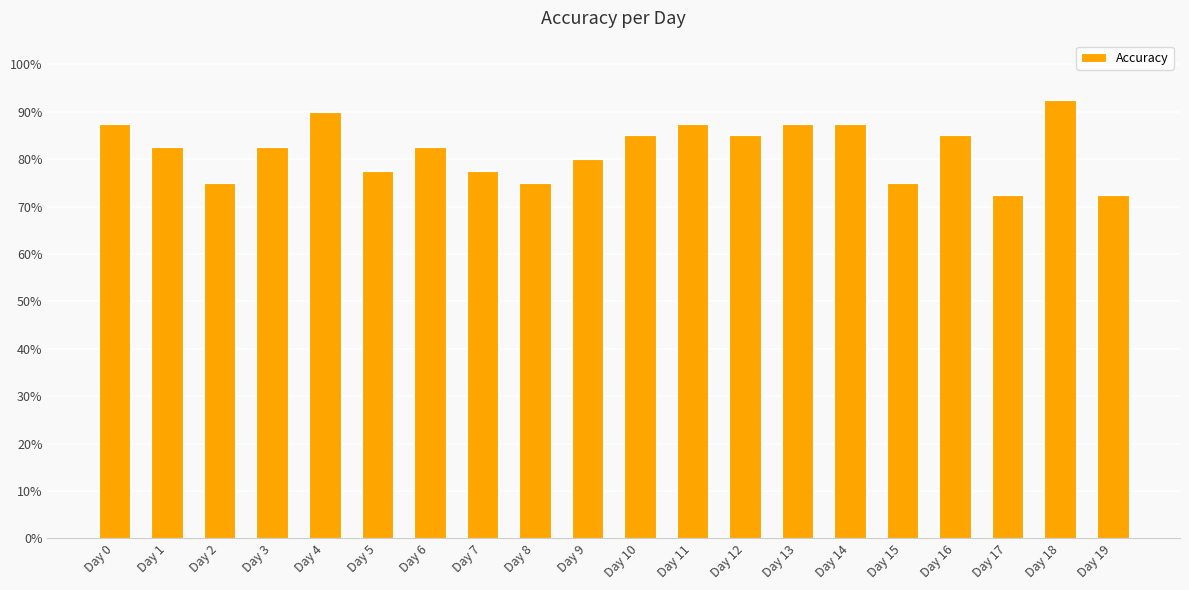

Does the chart contain any negative values?

No